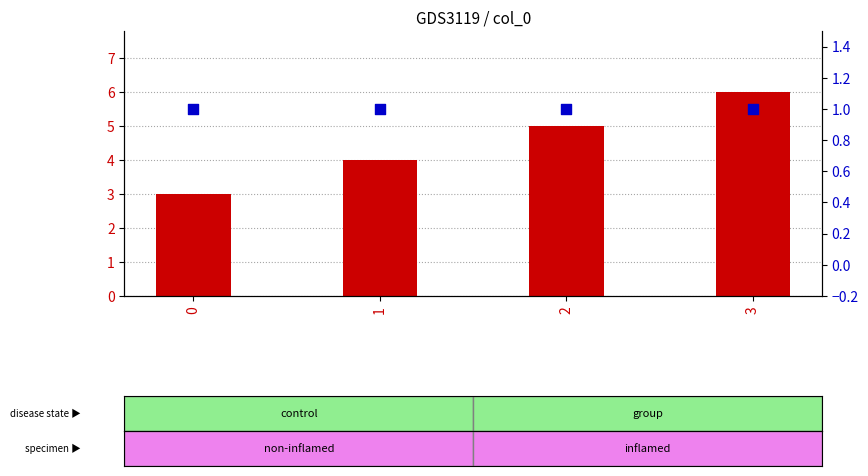

What is the total value across all series at 1?

5